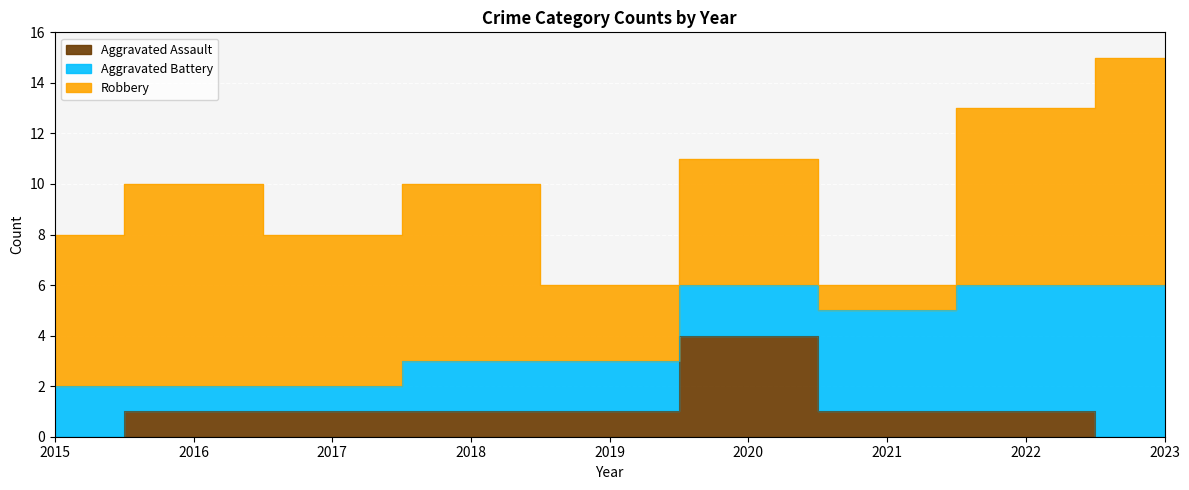

Which series has the largest range (max minus min)?

Robbery